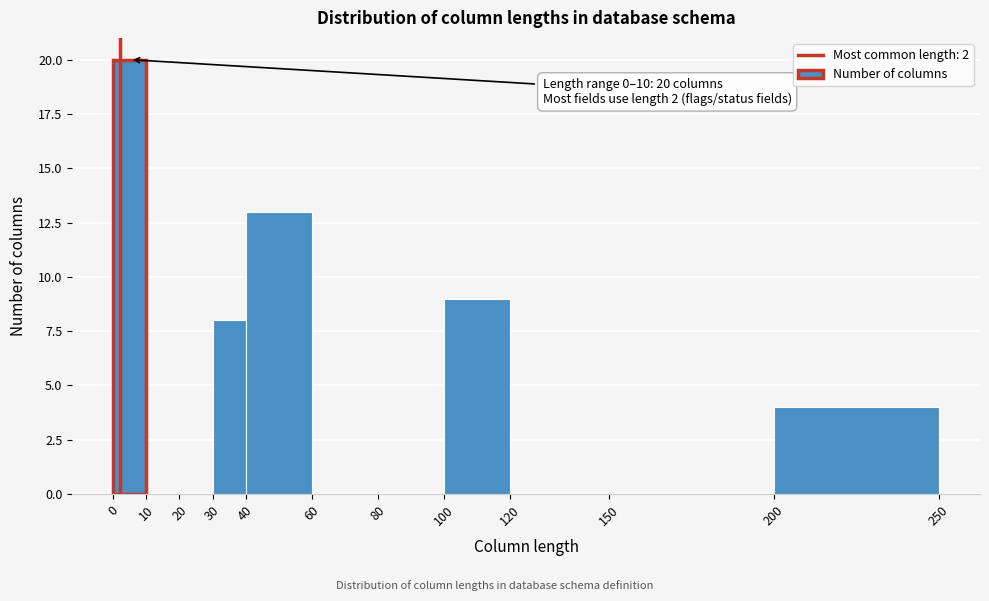

Which range on the x-axis has the tallest bar?

0 to 10